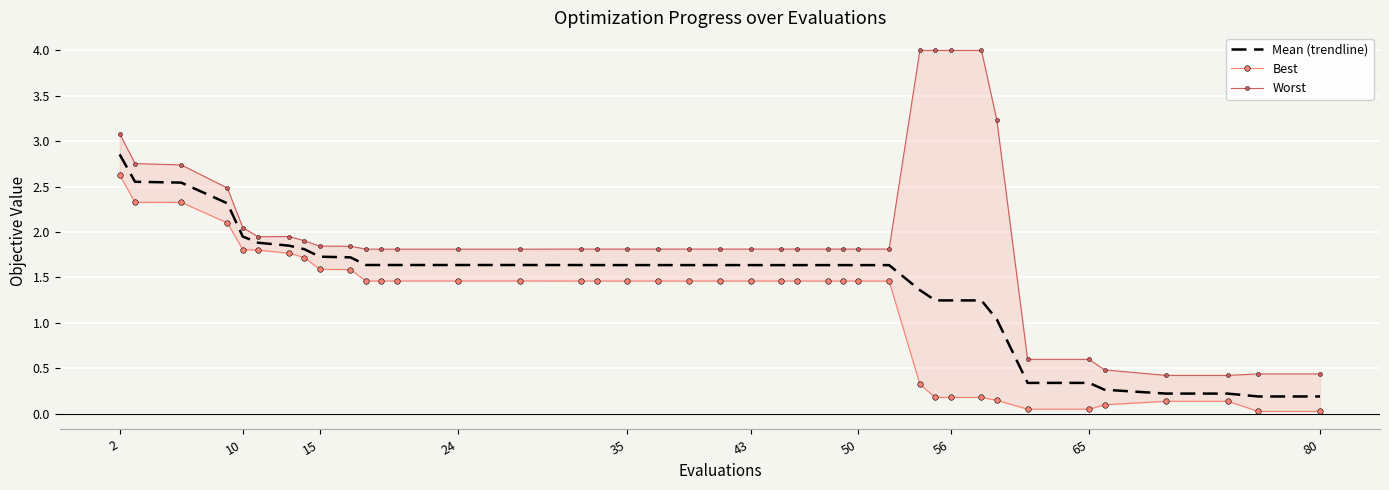

At which category is the sum across all series the highest?

2